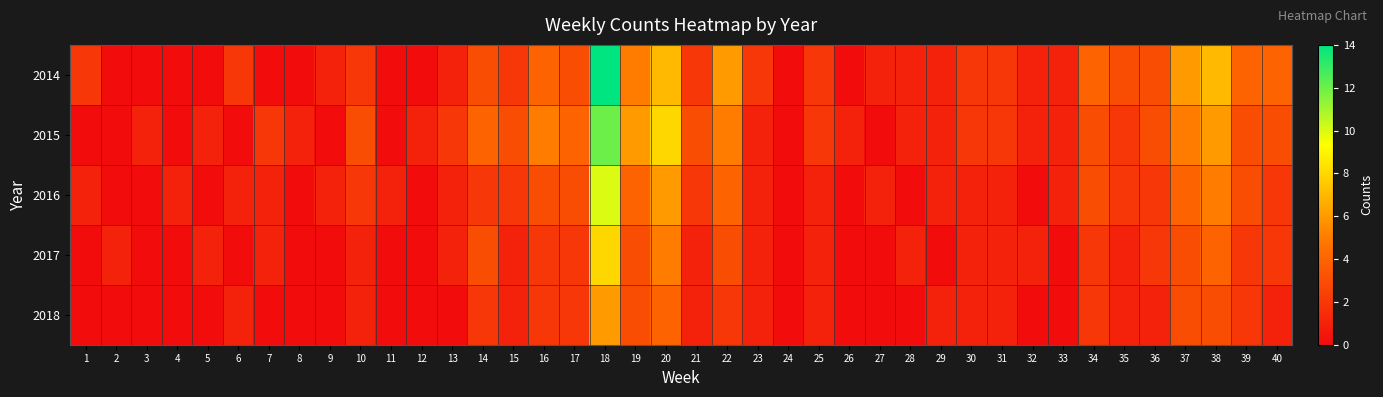

Reading left to right, transcribe all the data shown in this chart.

2014: 1=2	2=0	3=0	4=0	5=0	6=2	7=0	8=0	9=1	10=2	11=0	12=0	13=1	14=3	15=2	16=4	17=3	18=14	19=5	20=7	21=2	22=6	23=2	24=0	25=2	26=0	27=1	28=1	29=1	30=2	31=2	32=1	33=1	34=4	35=3	36=3	37=6	38=7	39=4	40=4
2015: 1=0	2=0	3=1	4=0	5=1	6=0	7=2	8=1	9=0	10=3	11=0	12=1	13=2	14=4	15=3	16=5	17=4	18=12	19=6	20=8	21=3	22=5	23=1	24=0	25=2	26=1	27=0	28=1	29=1	30=2	31=2	32=1	33=1	34=3	35=2	36=3	37=5	38=6	39=3	40=3
2016: 1=1	2=0	3=0	4=1	5=0	6=1	7=1	8=0	9=1	10=2	11=1	12=0	13=1	14=2	15=2	16=3	17=3	18=10	19=4	20=6	21=2	22=4	23=1	24=0	25=1	26=0	27=1	28=0	29=1	30=1	31=1	32=0	33=1	34=3	35=2	36=2	37=4	38=5	39=3	40=2
2017: 1=0	2=1	3=0	4=0	5=1	6=0	7=1	8=0	9=0	10=1	11=0	12=0	13=1	14=3	15=1	16=2	17=2	18=8	19=3	20=5	21=1	22=3	23=1	24=0	25=1	26=0	27=0	28=1	29=0	30=1	31=1	32=1	33=0	34=2	35=1	36=2	37=3	38=4	39=2	40=2
2018: 1=0	2=0	3=0	4=0	5=0	6=1	7=0	8=0	9=0	10=1	11=0	12=0	13=0	14=2	15=1	16=2	17=2	18=6	19=3	20=4	21=1	22=2	23=1	24=0	25=1	26=0	27=0	28=0	29=1	30=1	31=1	32=0	33=0	34=2	35=1	36=1	37=3	38=3	39=2	40=1